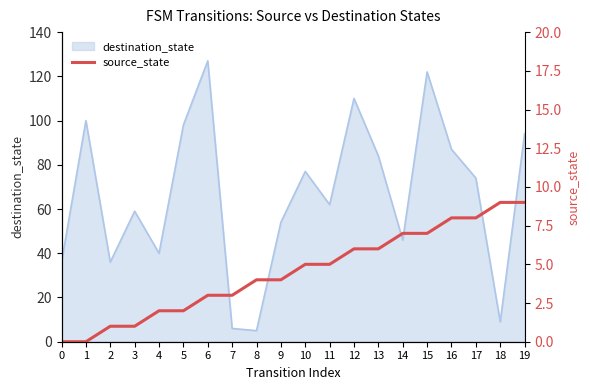

At which label is the value closest to 4?

8